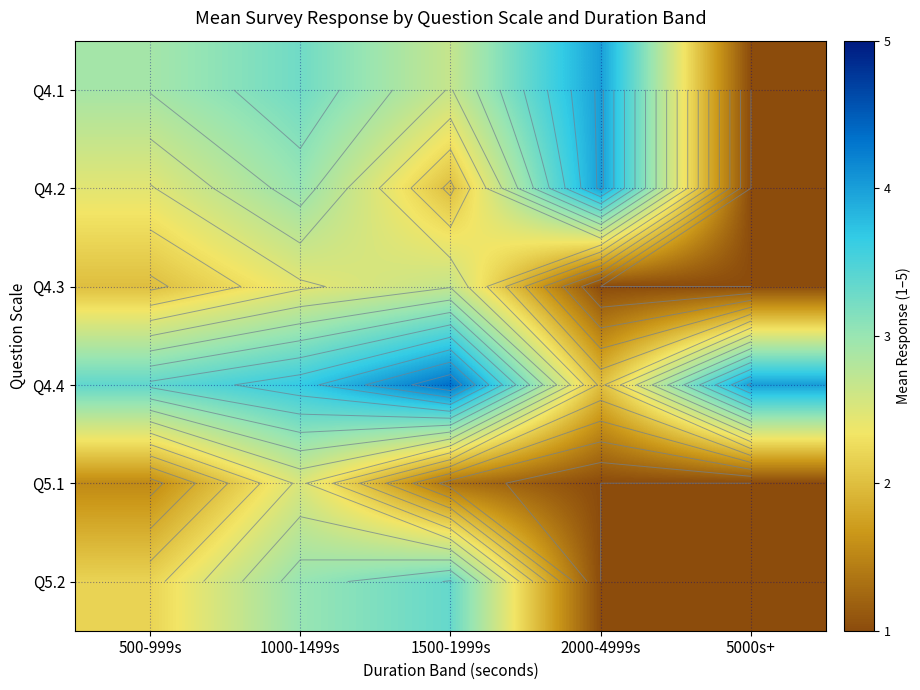

What is the difference between the Q4.1 values at 1500-1999s and 2000-4999s?

1.3